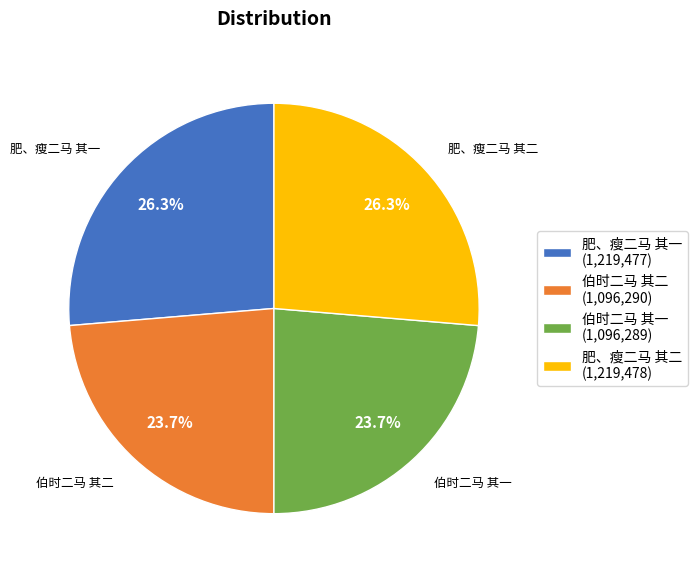

To the nearest percent, what portion does 伯时二马 其二 represent?

24%